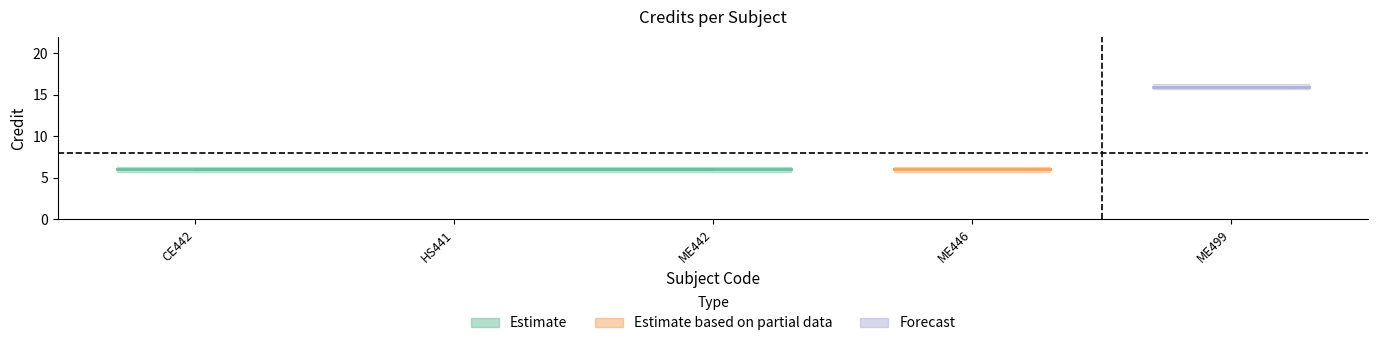

What is the label of the 4th point from the right?

HS441